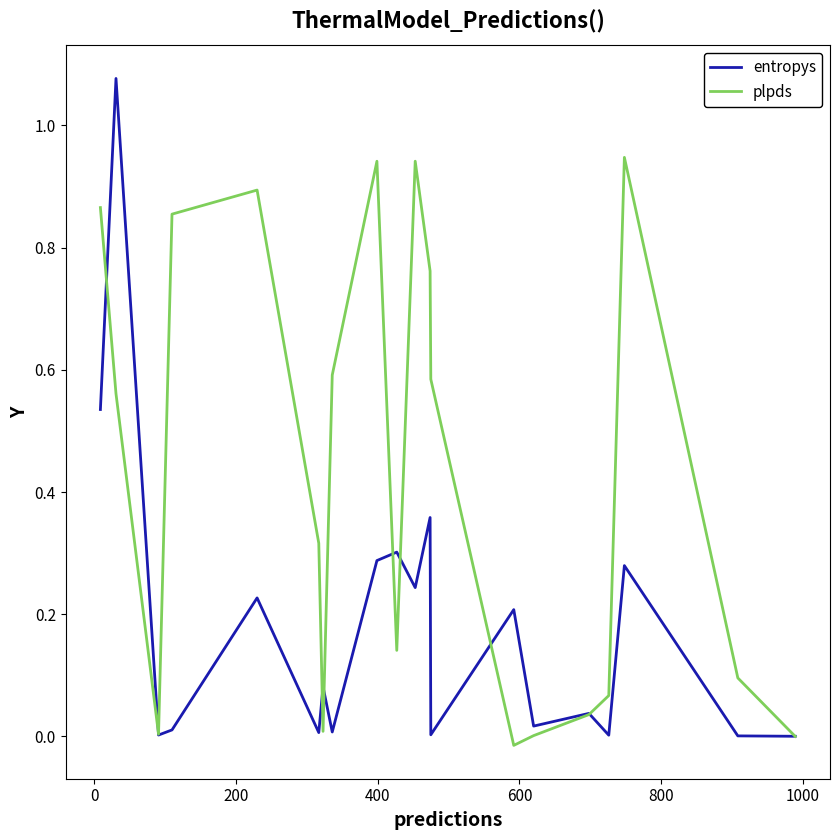

What are all the series names shown in the legend?

entropys, plpds